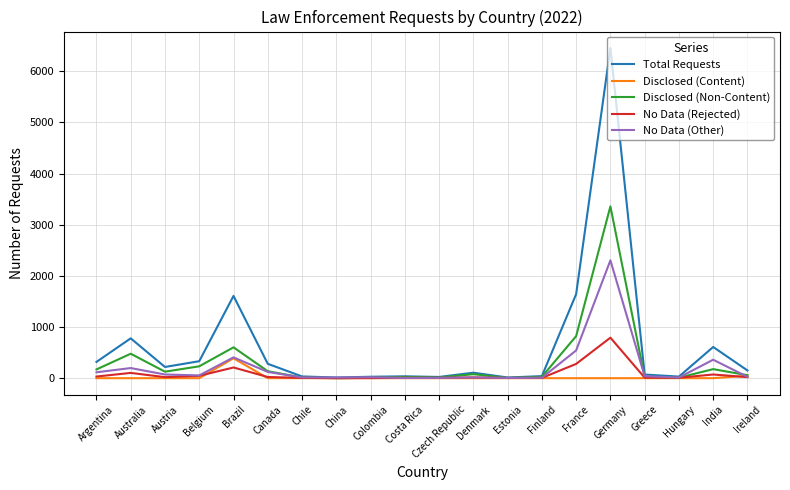

Where does the Disclosed (Non-Content) series first go above 78?

Argentina